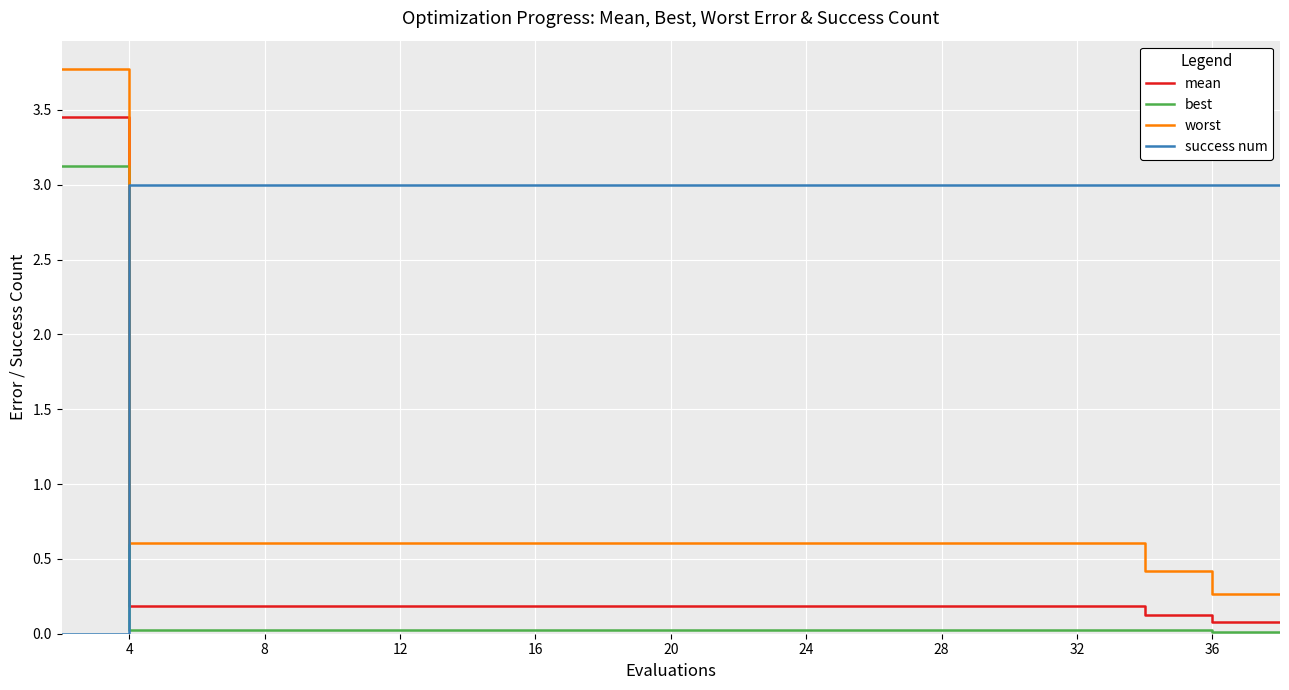

What is the maximum value for success num?

3.0